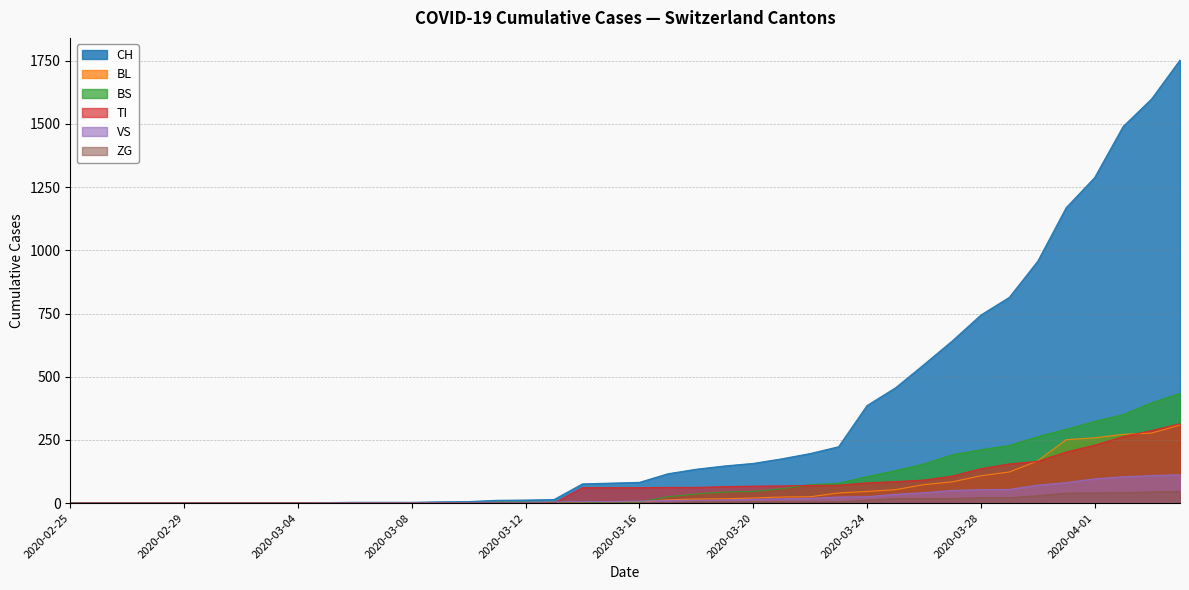

True or false: CH and BS intersect in this chart.

False